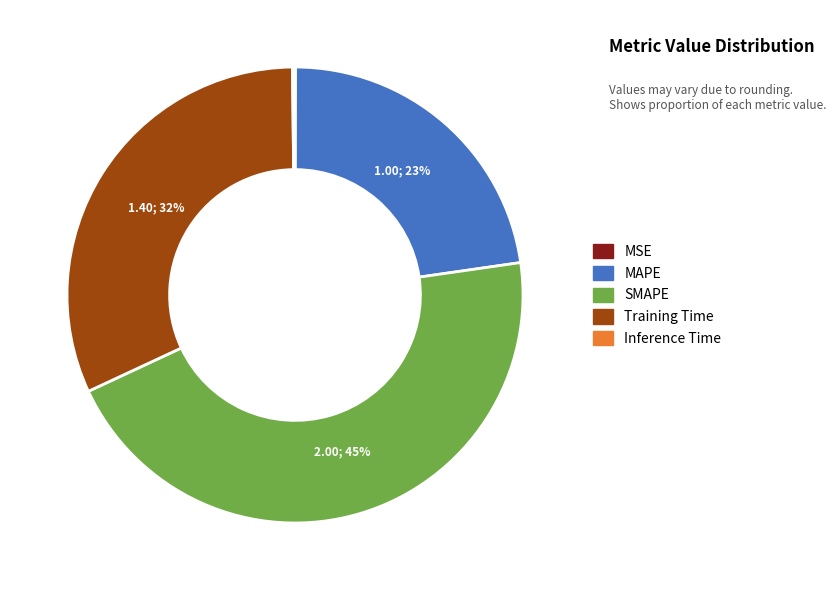

Does any single category account for the majority?

No